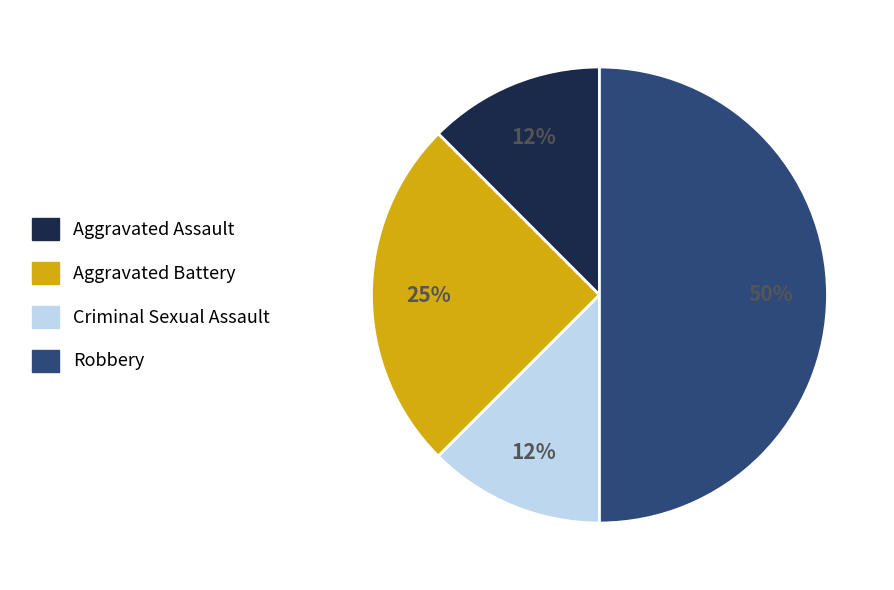

Does Aggravated Battery account for over 50% of the chart?

No